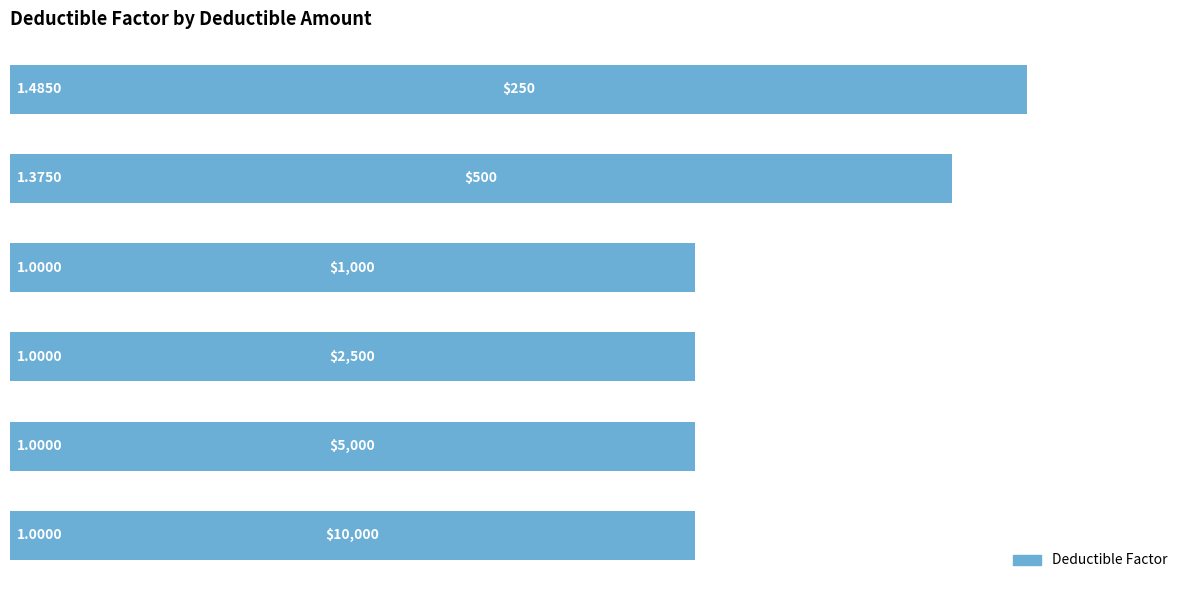

How many categories are shown in the chart?

6